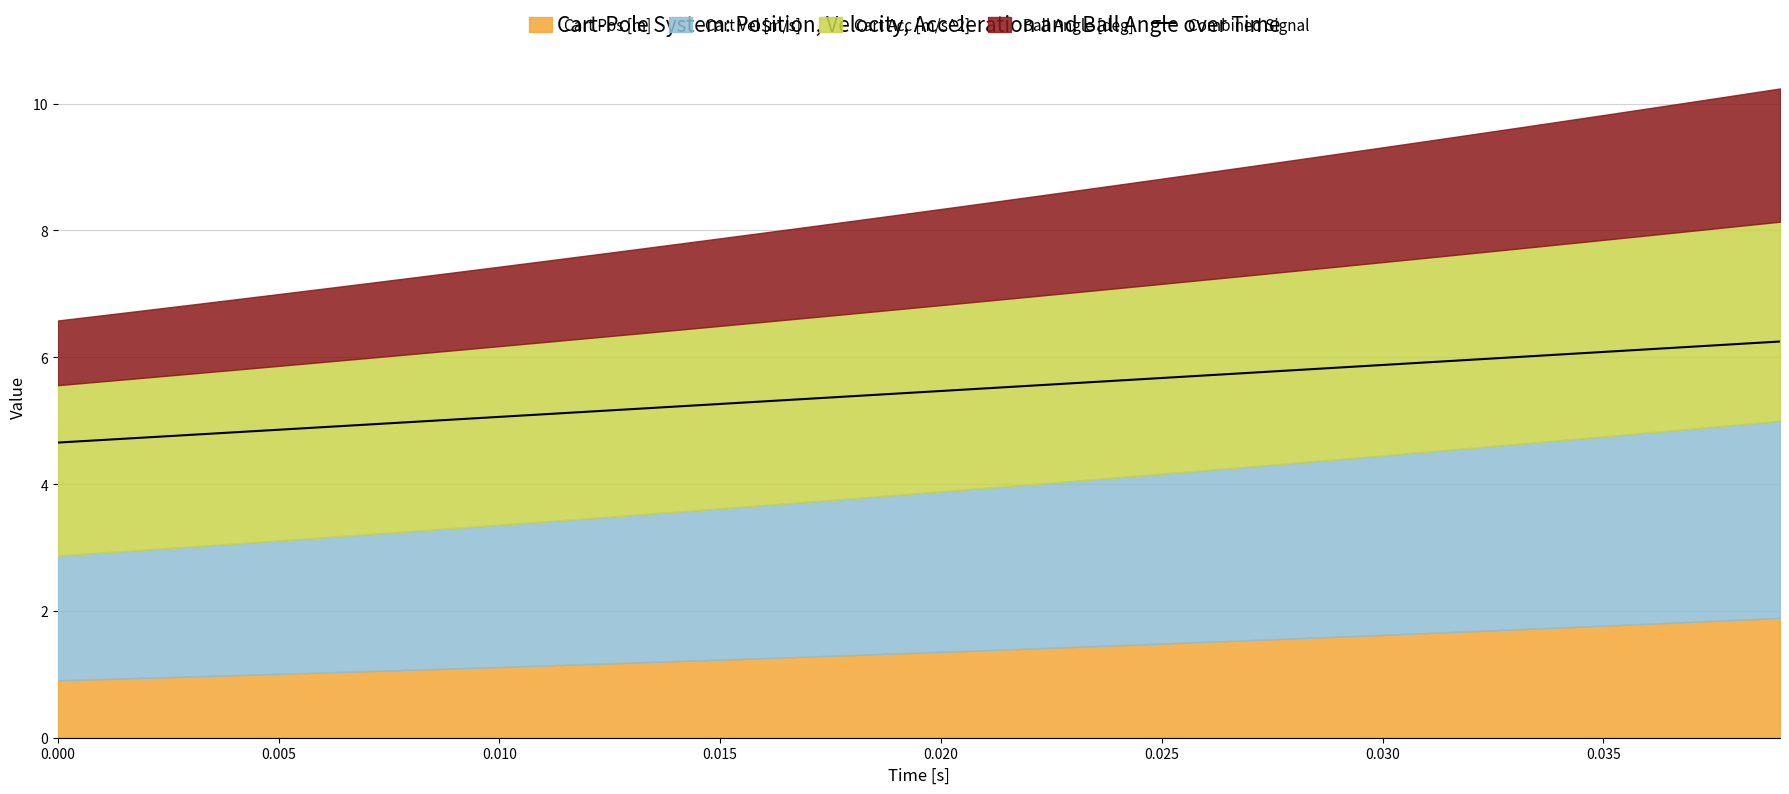

What is the lowest value of the Combined Signal series?

4.7